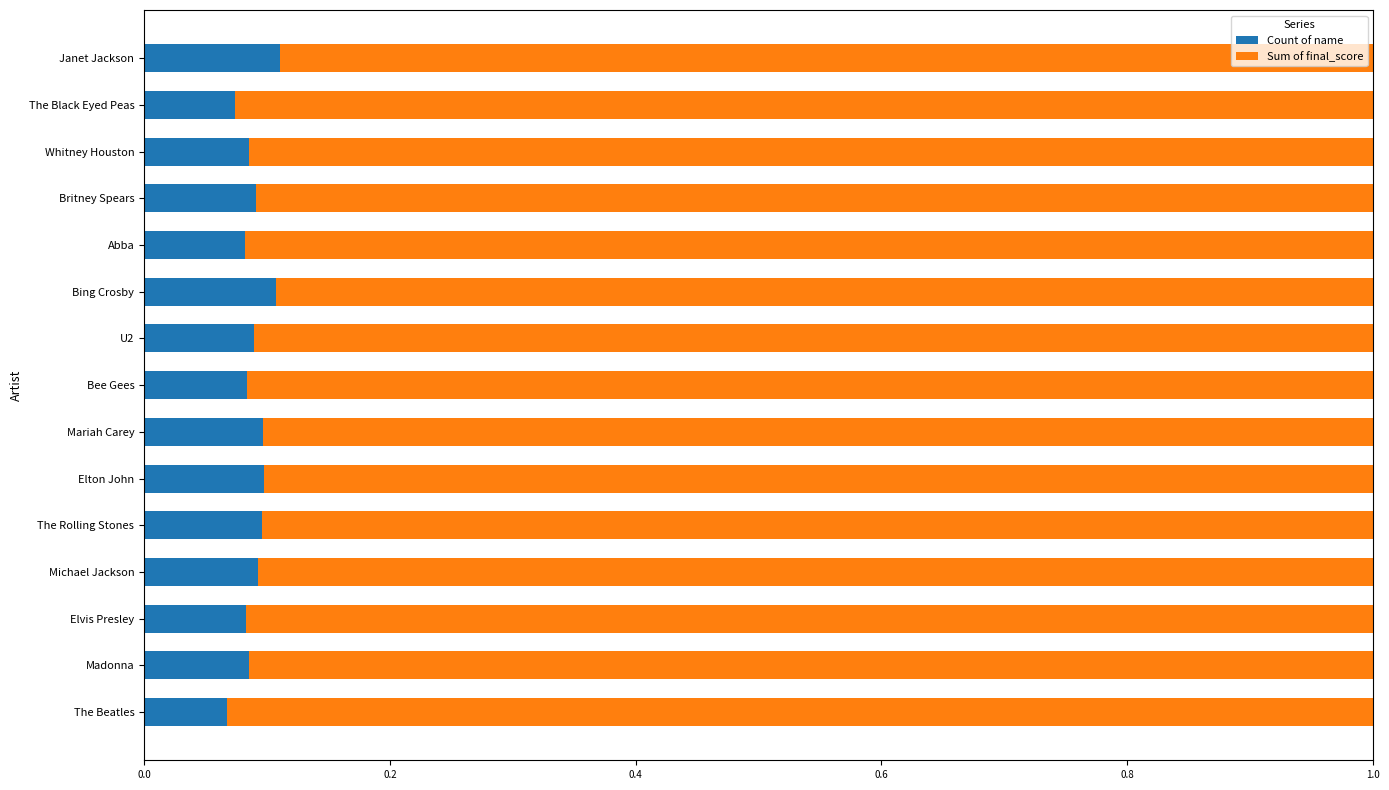

What is the total value across all series at Britney Spears?

1.0